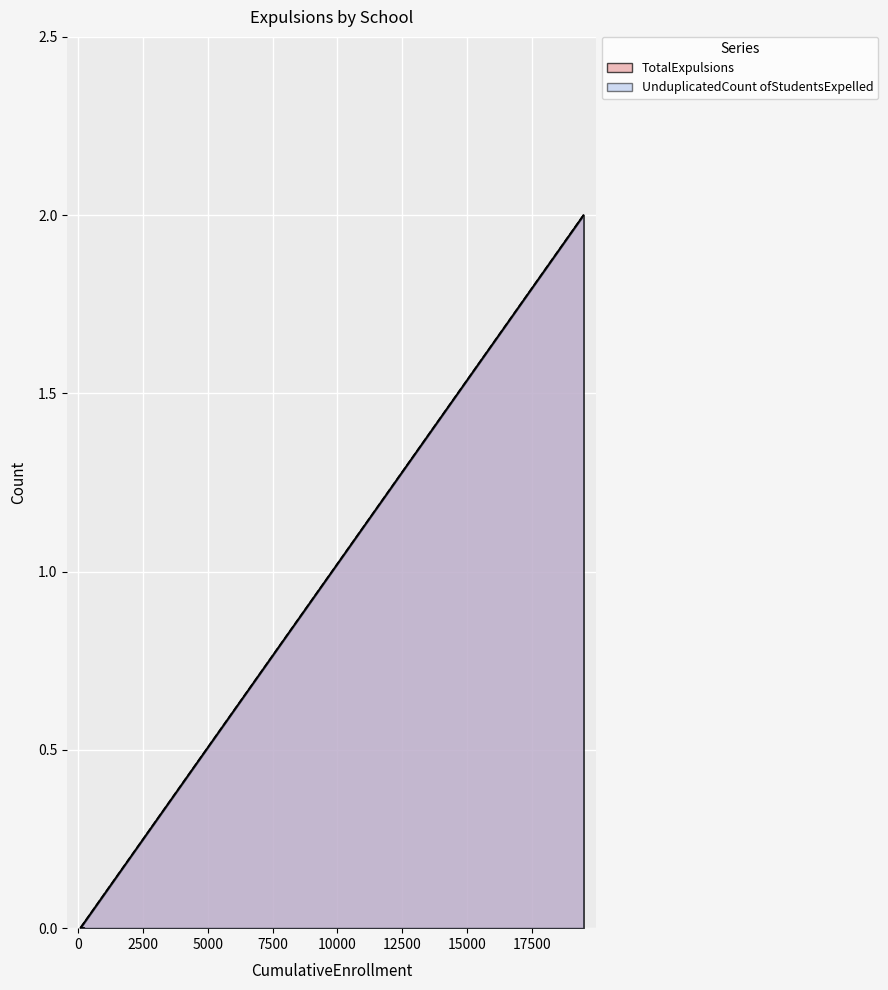

How many distinct data groups are displayed?

2